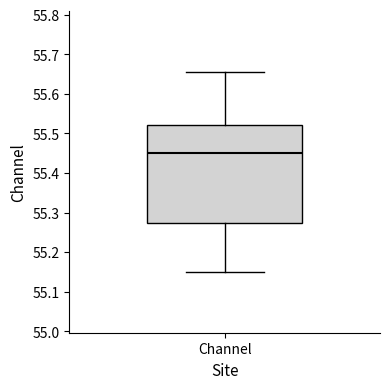

Read this box plot against the y-axis: the position of the median line, the range covered by the box, and the ends of both whiskers. The values are not printed on the chart, so give them approximately, as read against the axis.

median 55.45, box 55.27 to 55.52, whiskers 55.15 to 55.66